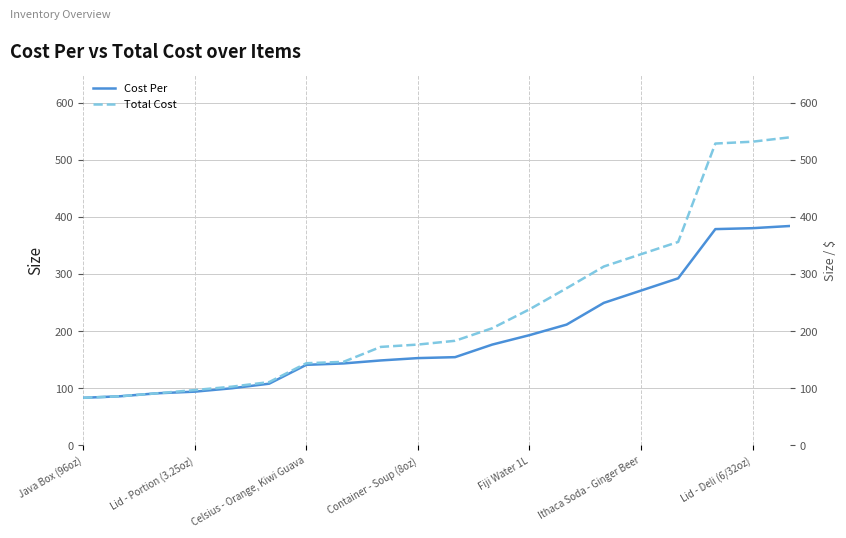

How many data points in Total Cost are above 183?

10